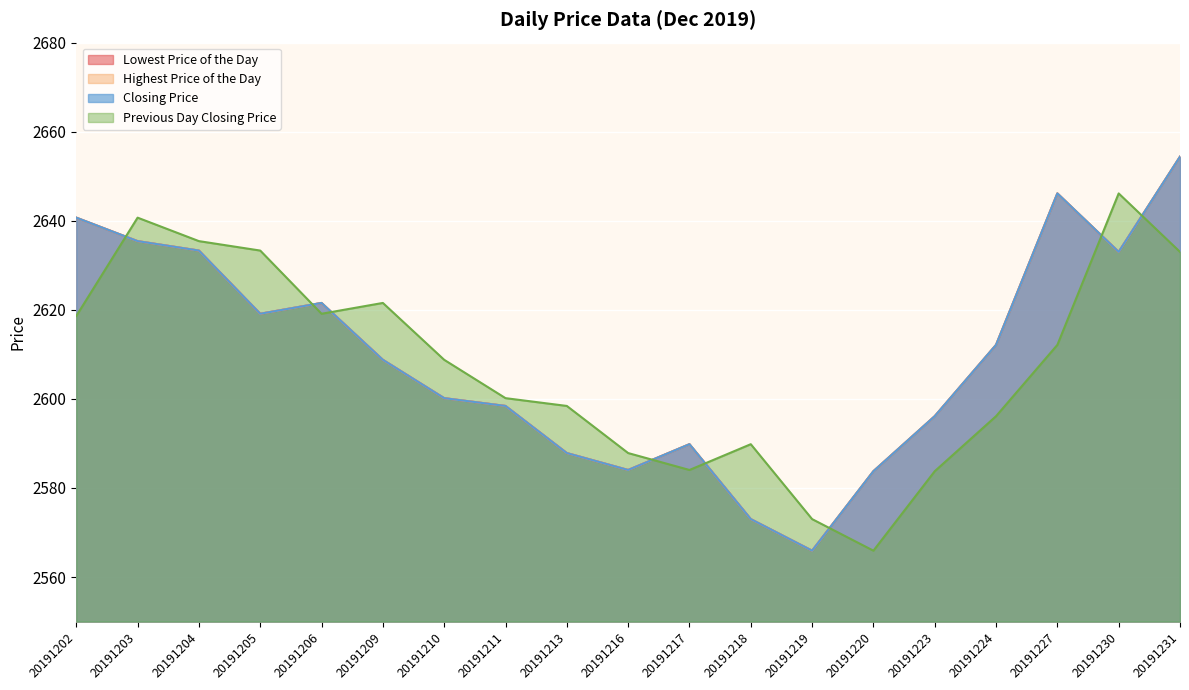

In Previous Day Closing Price, how many points are lower than both neighbors (excluding endpoints)?

3